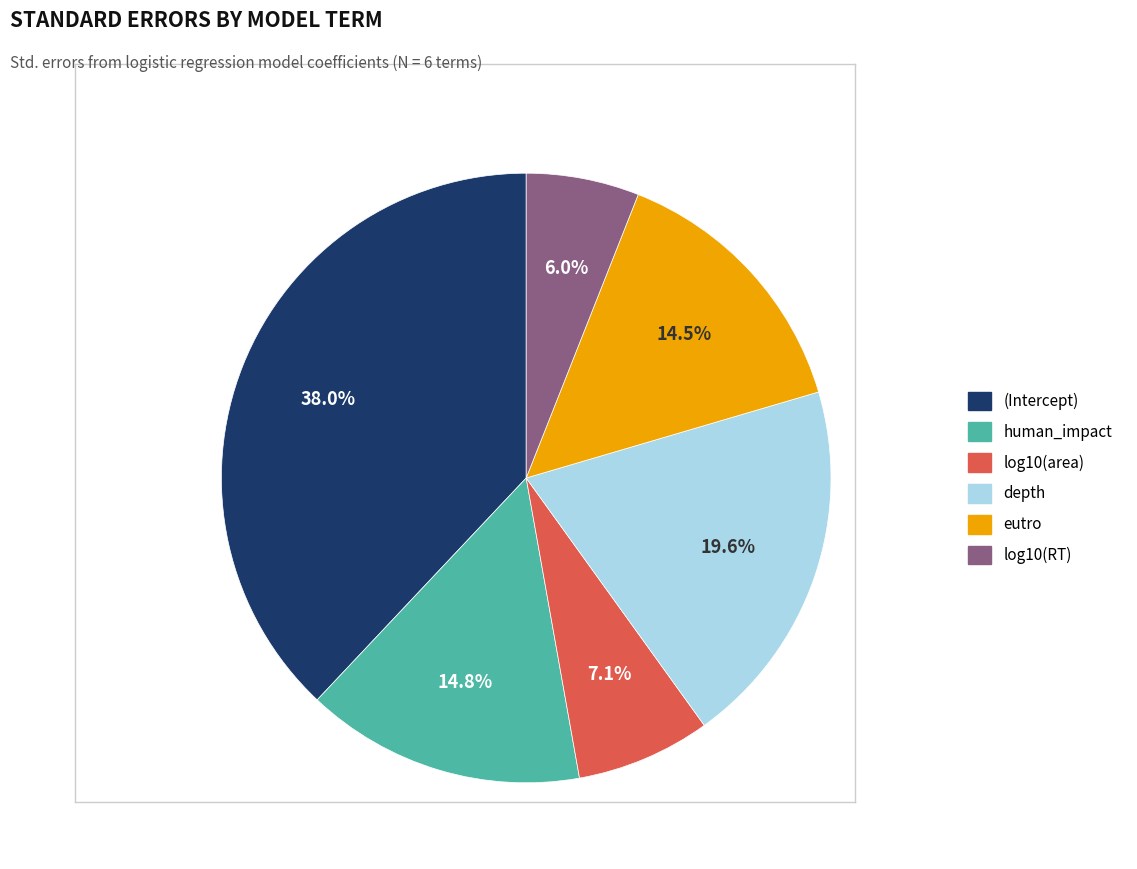

To the nearest percent, what percentage of the pie is depth?

20%